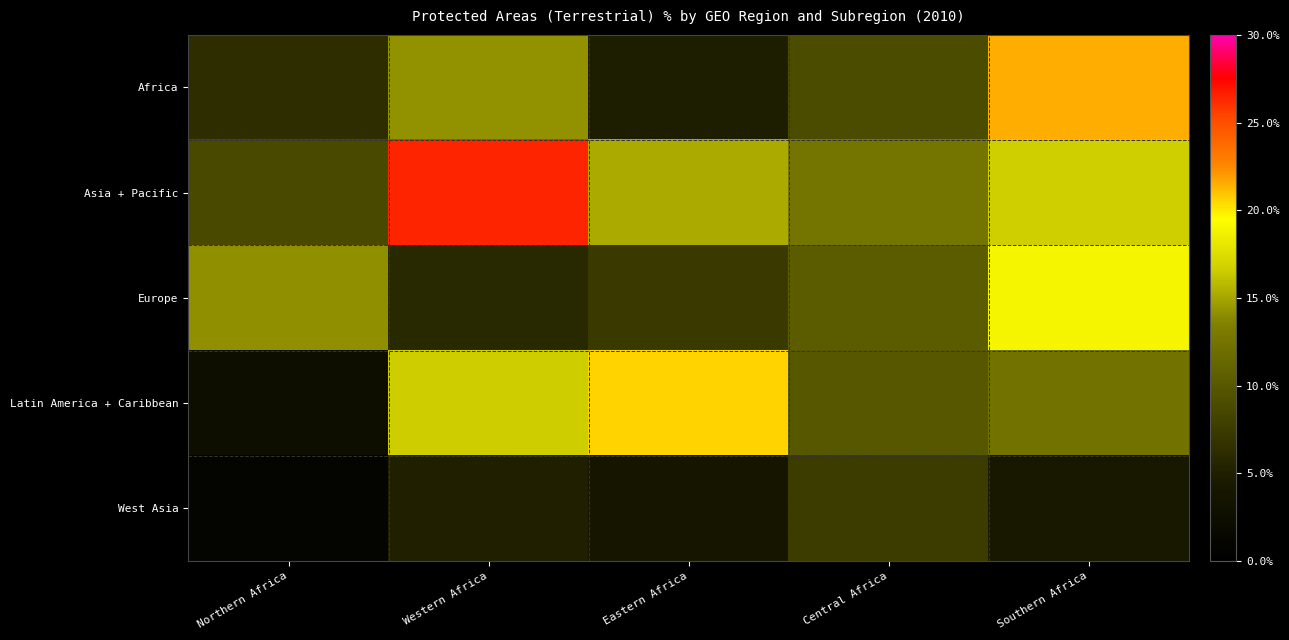

Count the number of categories in the chart.

5